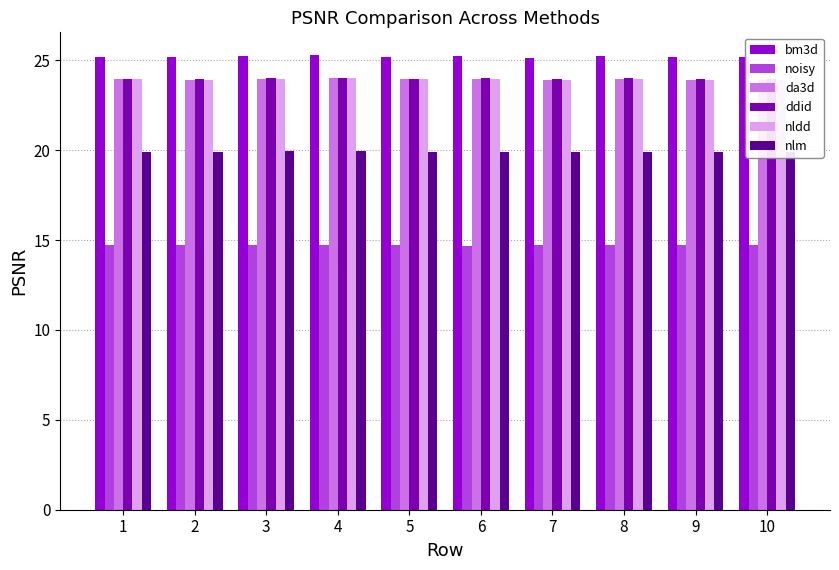

What are all the series names shown in the legend?

bm3d, noisy, da3d, ddid, nldd, nlm